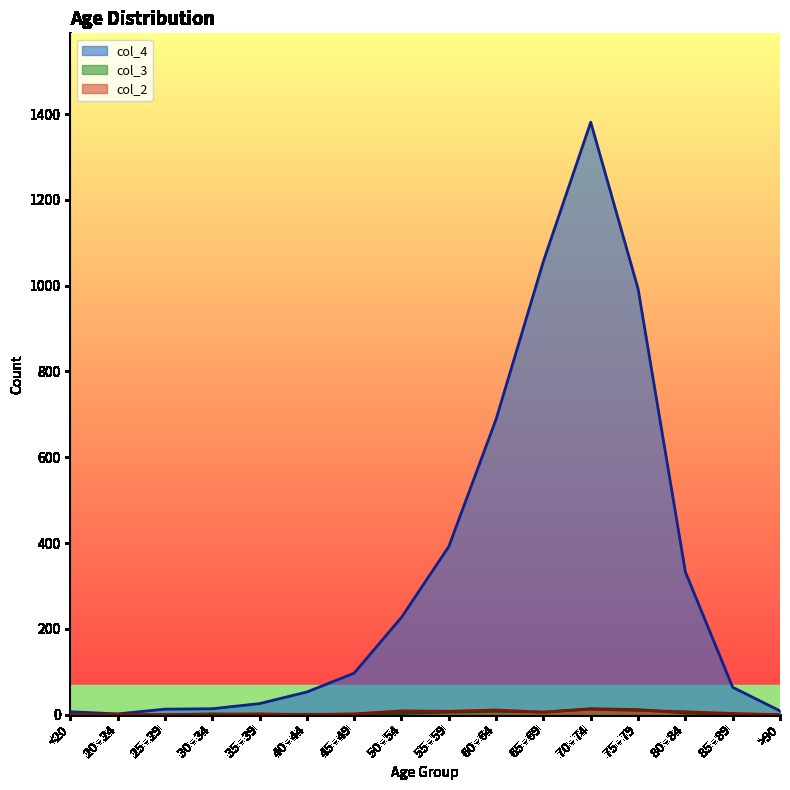

True or false: col_3 and col_4 intersect in this chart.

False